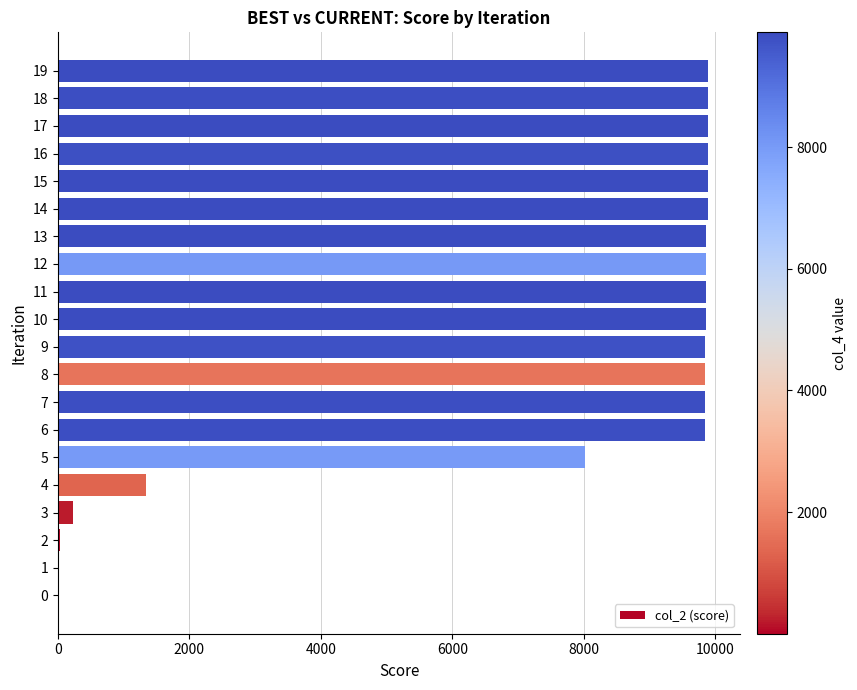

What is the change in value from 3 to 5?

+7799.5